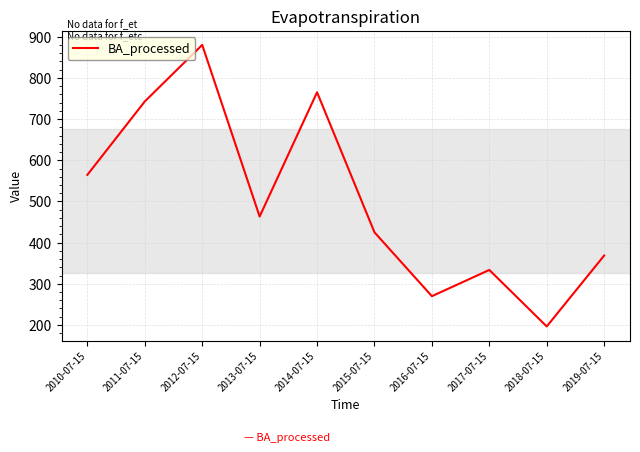

What is the change in value from 2011-07-15 to 2015-07-15?

-317.9